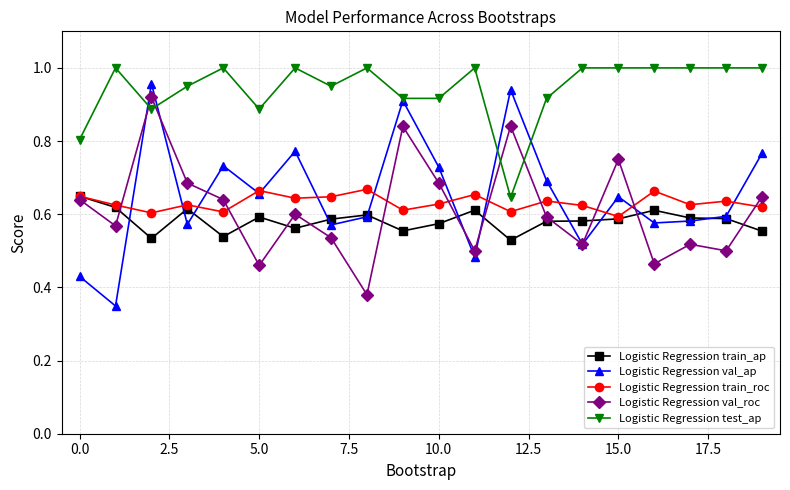

What is the difference between the second highest and minimum values in the Logistic Regression train_ap series?

0.1